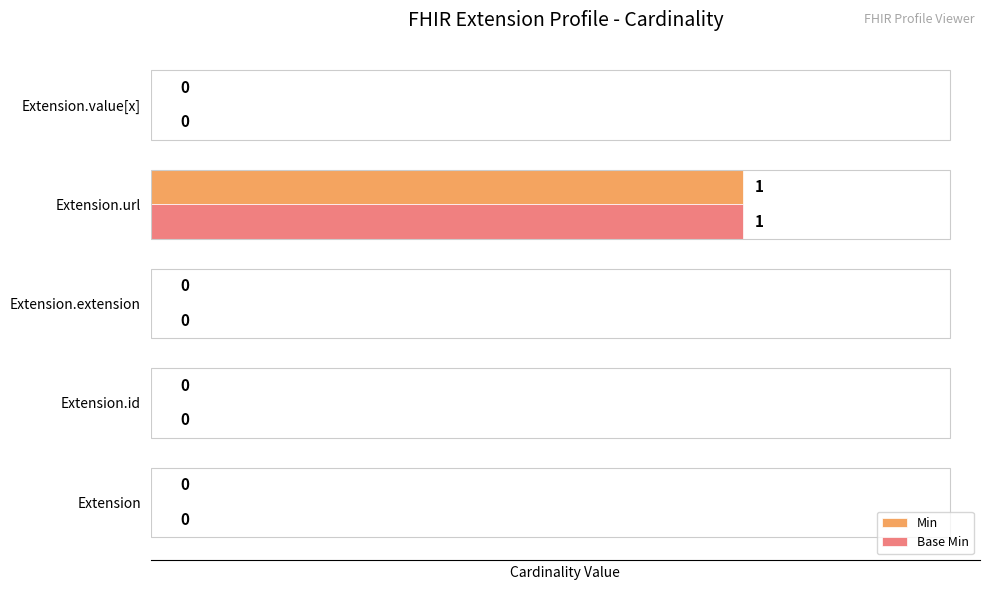

What are all the series names shown in the legend?

Min, Base Min